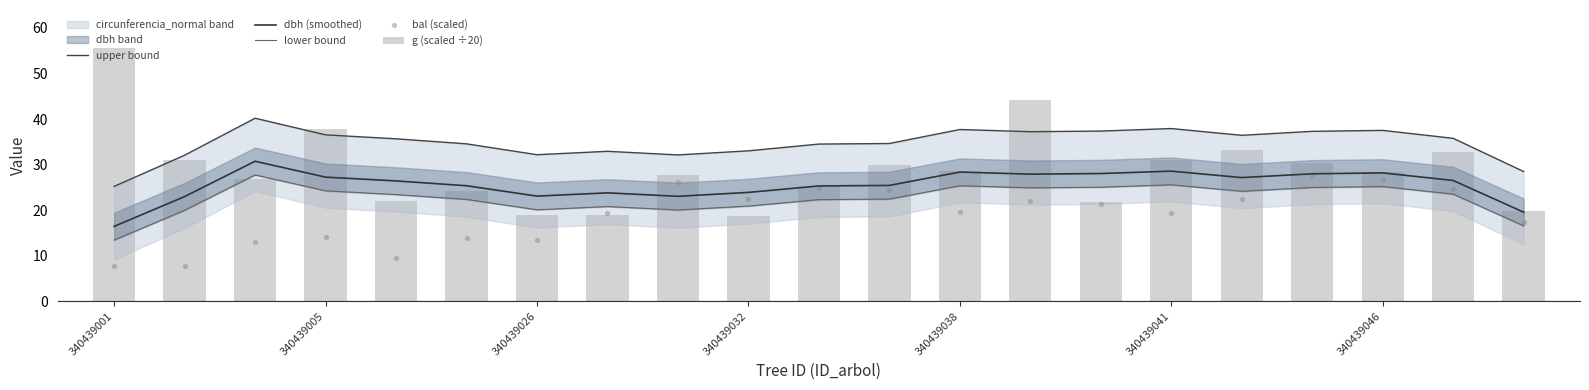

At how many categories does at least one series exceed 28?

21